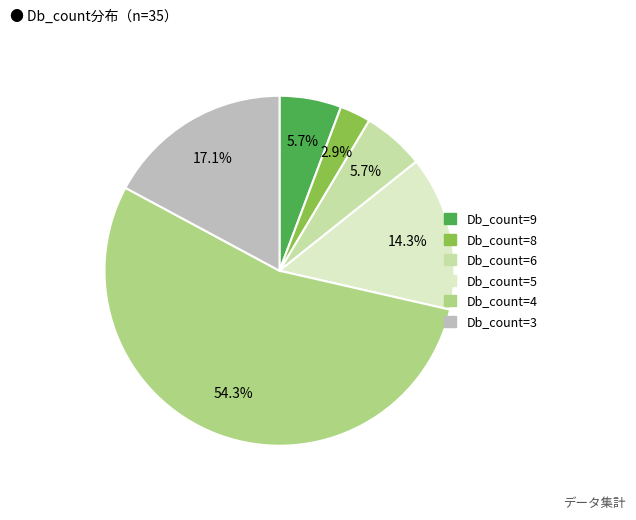

Count the number of slices in the pie.

6